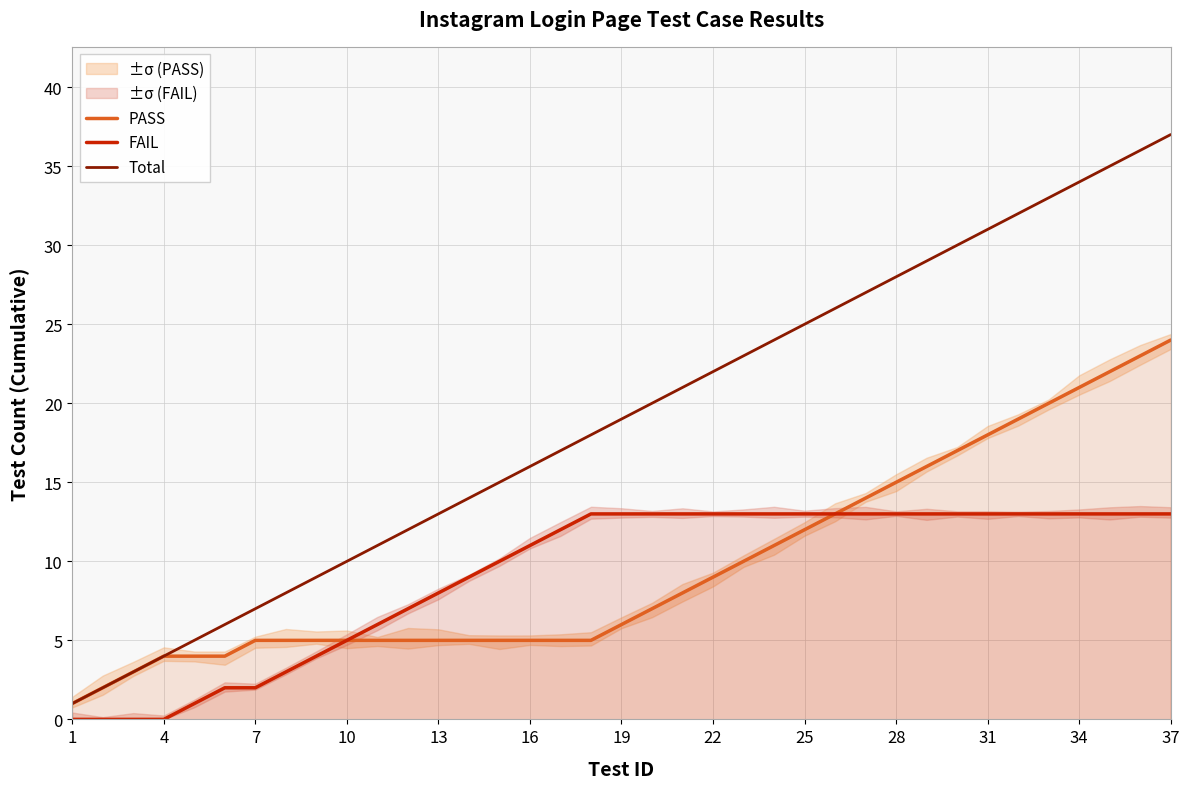

True or false: Total and FAIL intersect in this chart.

False